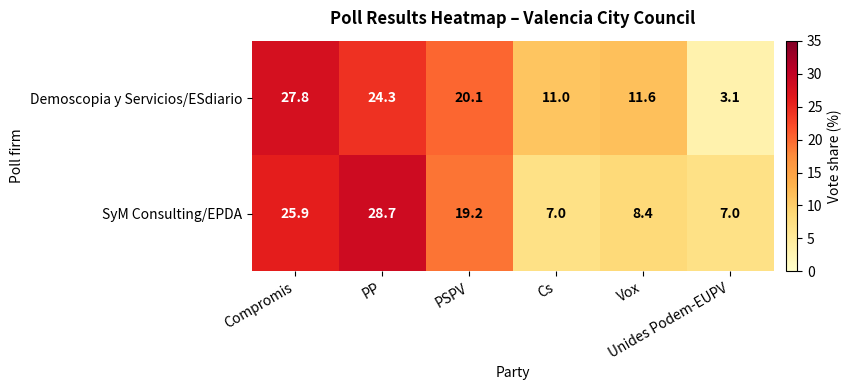

Which series has the largest total across all categories?

Demoscopia y Servicios/ESdiario